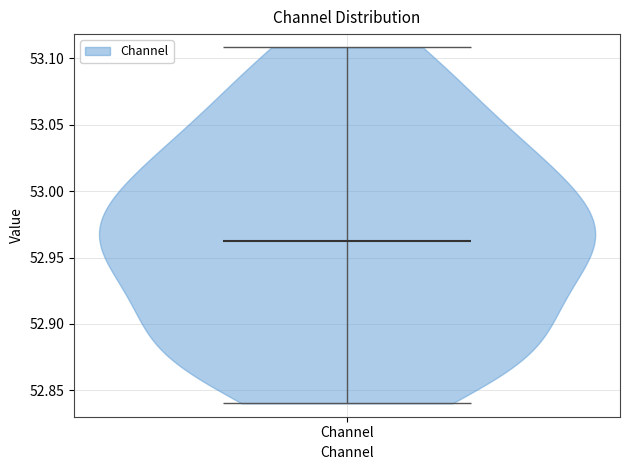

Where does the median line of the violin for Channel sit on the y-axis? The values are not printed on the chart, so give them approximately, as read against the axis.

52.96